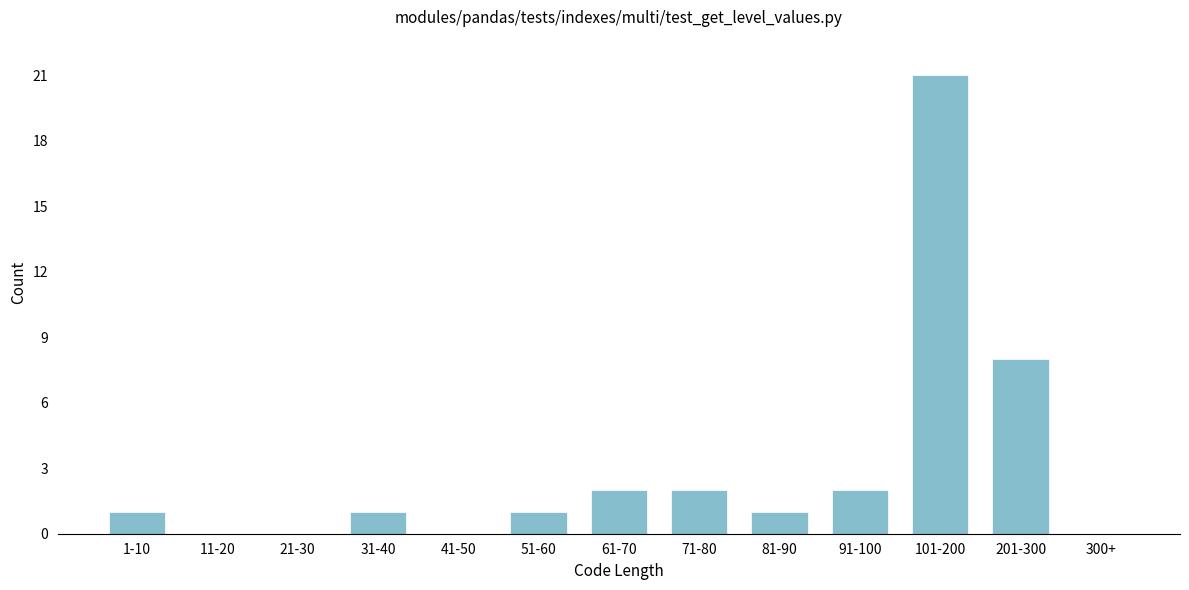

Reading left to right, list all the values displayed in this chart.

1-10=1	11-20=0	21-30=0	31-40=1	41-50=0	51-60=1	61-70=2	71-80=2	81-90=1	91-100=2	101-200=21	201-300=8	300+=0